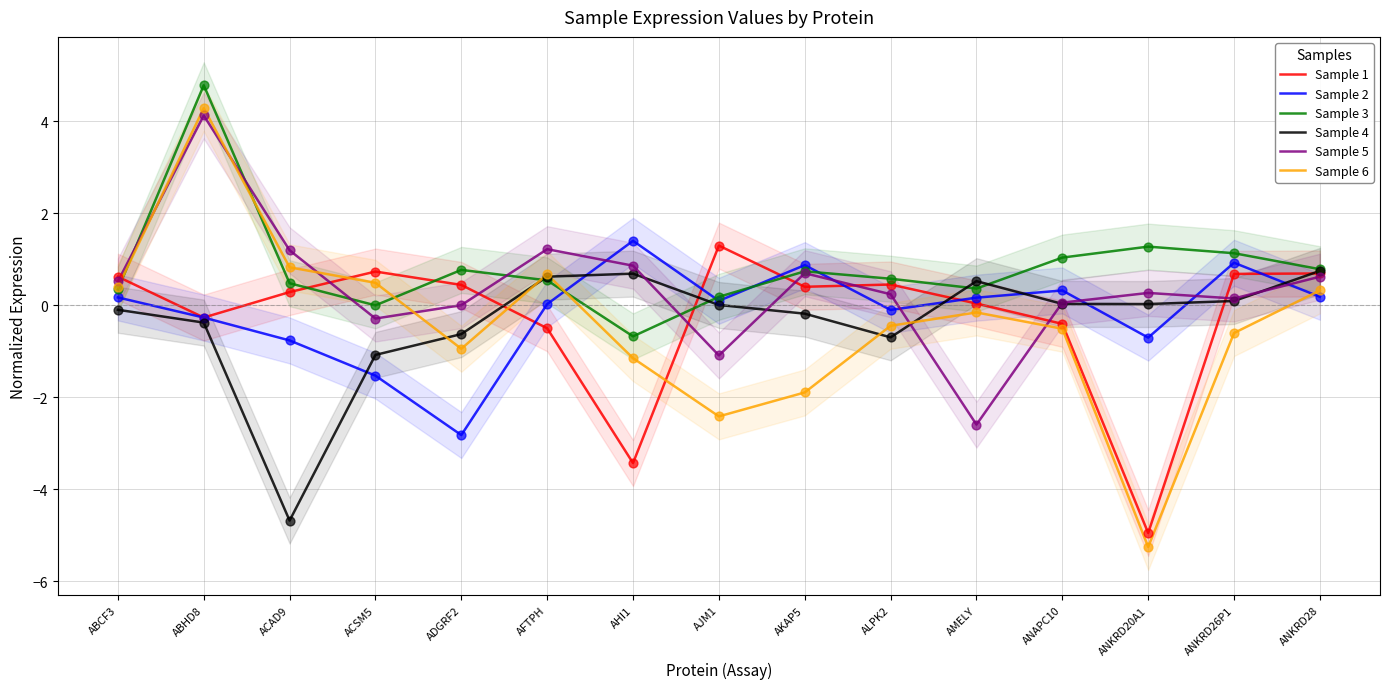

What are all the series names shown in the legend?

Sample 1, Sample 2, Sample 3, Sample 4, Sample 5, Sample 6